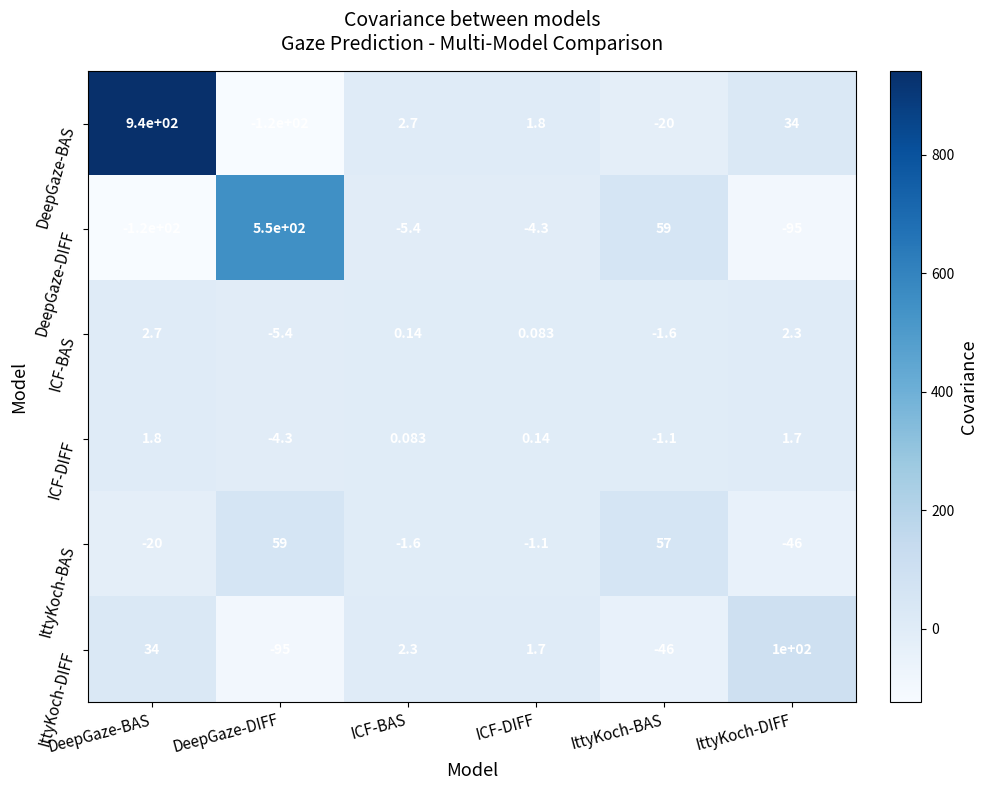

At which label is ICF-BAS closest to -1?

IttyKoch-BAS